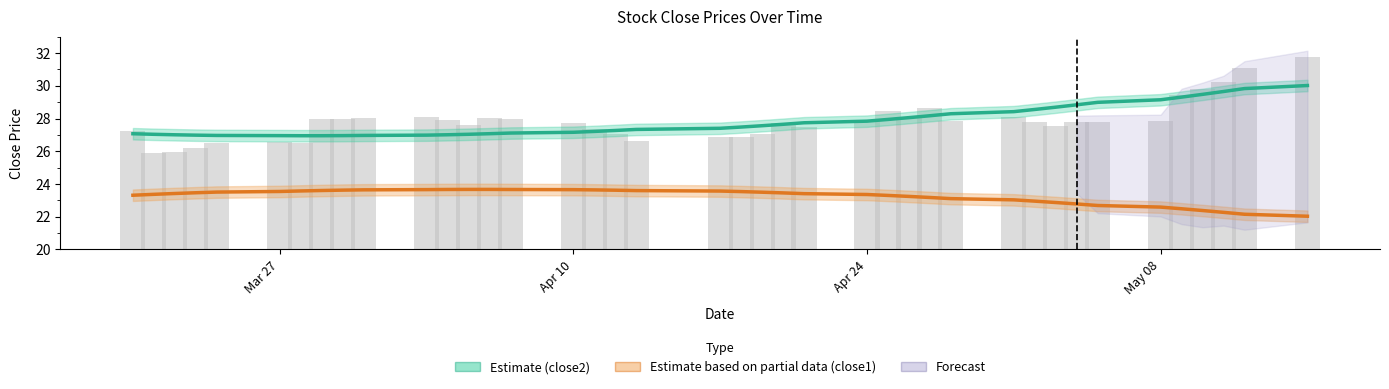

How many data points does each series have?

40